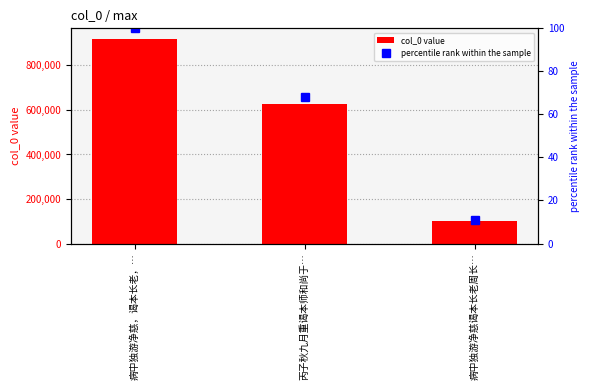

What value does the col_0 value series have at 病中独游净慈谒本长老周长…?

101257